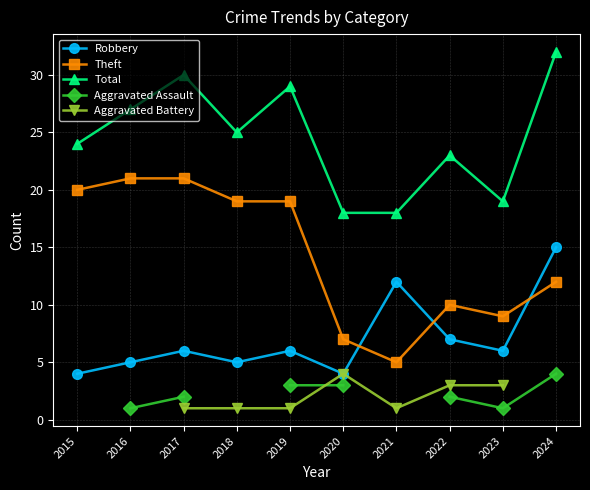

True or false: Robbery has more than 0 interior local peaks.

True